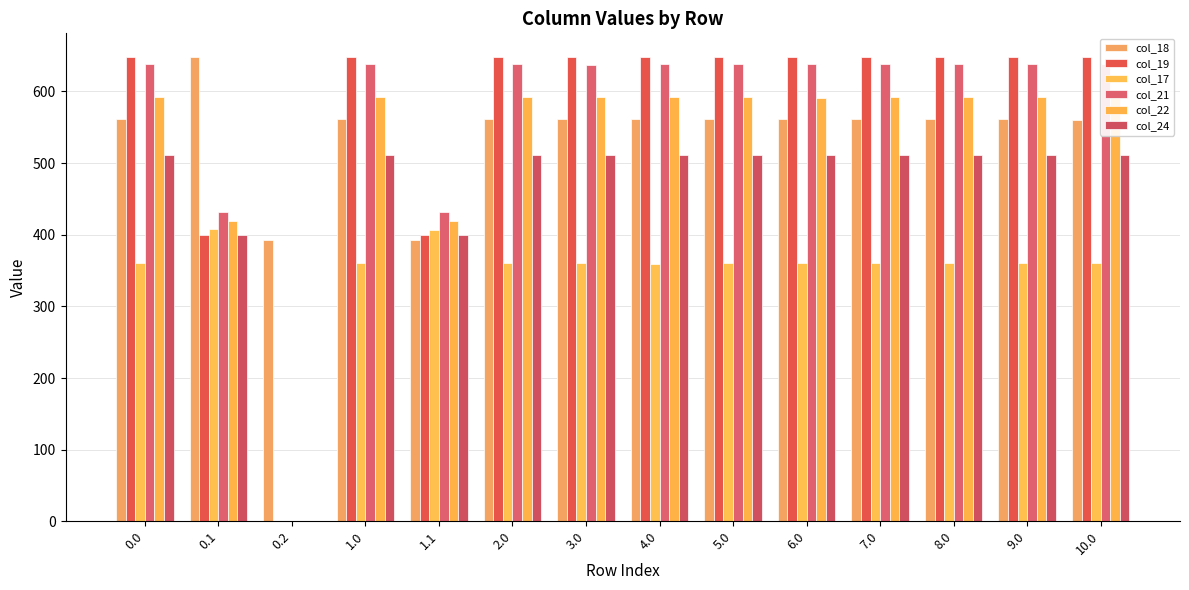

True or false: col_19 has a value of 366.6 at 0.0.

False